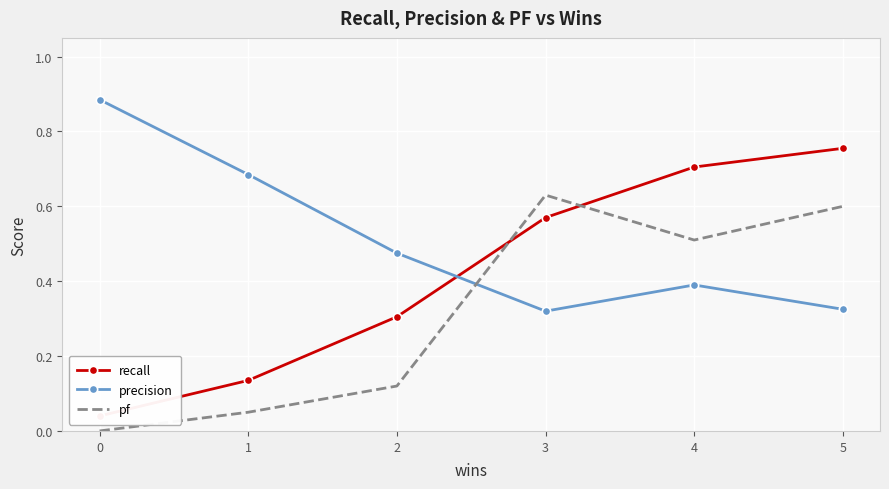

What is the value of the precision point at the 4th from the left?

0.3